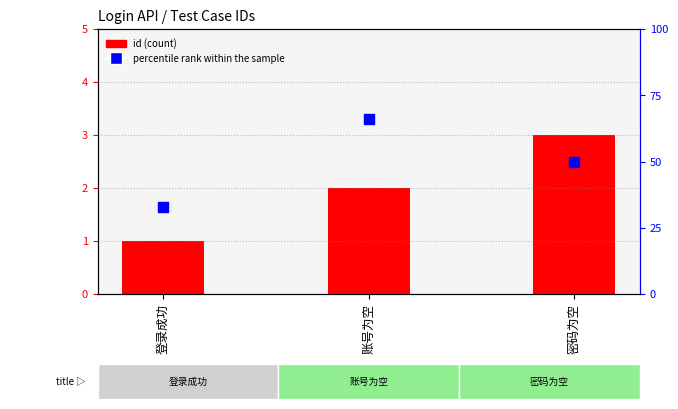

Is the value of percentile rank within the sample at 密码为空 greater than the value of id at 密码为空?

Yes